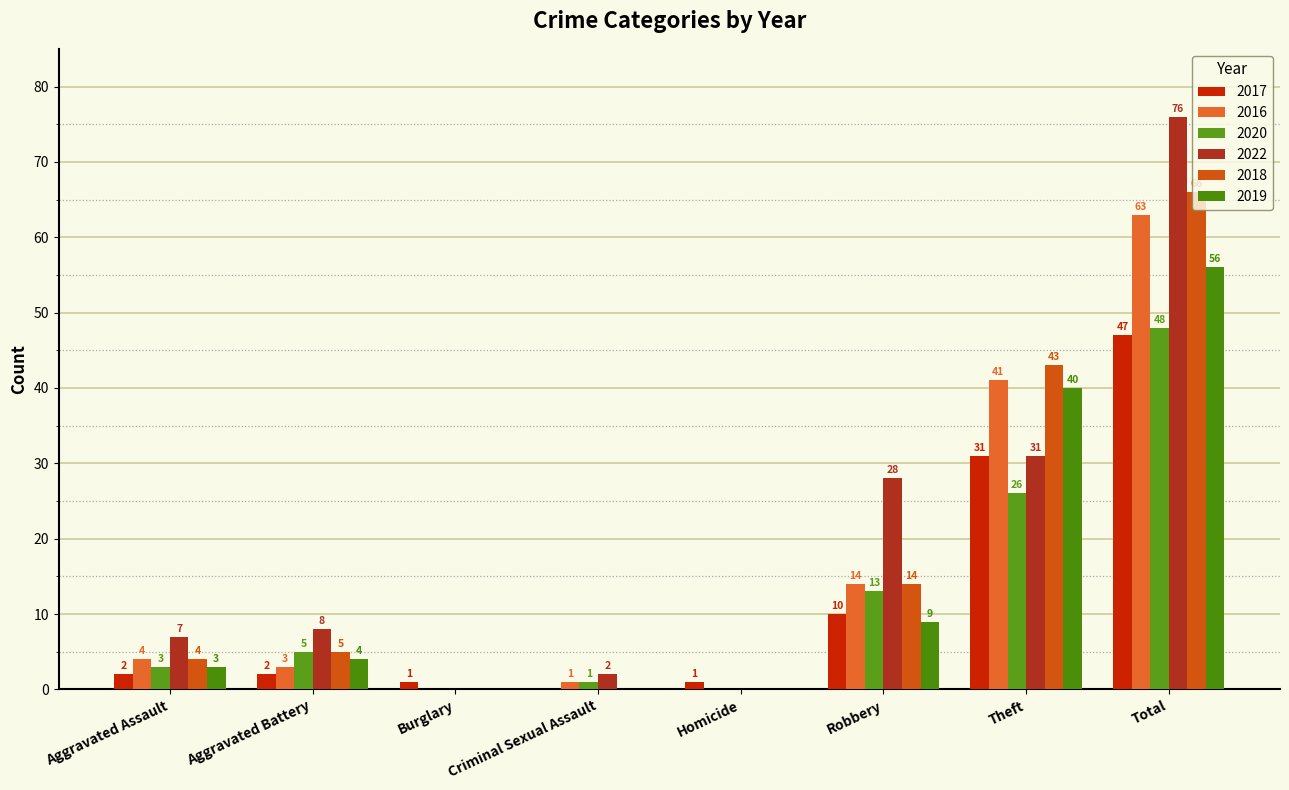

How many data points does each series have?

8